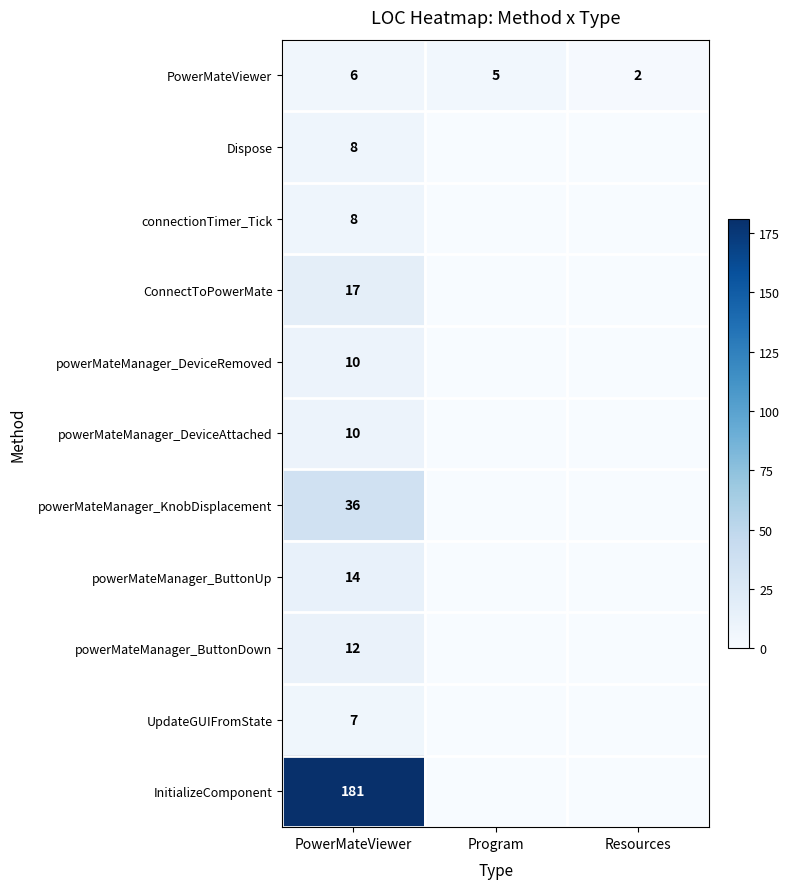

How many data points does each series have?

3